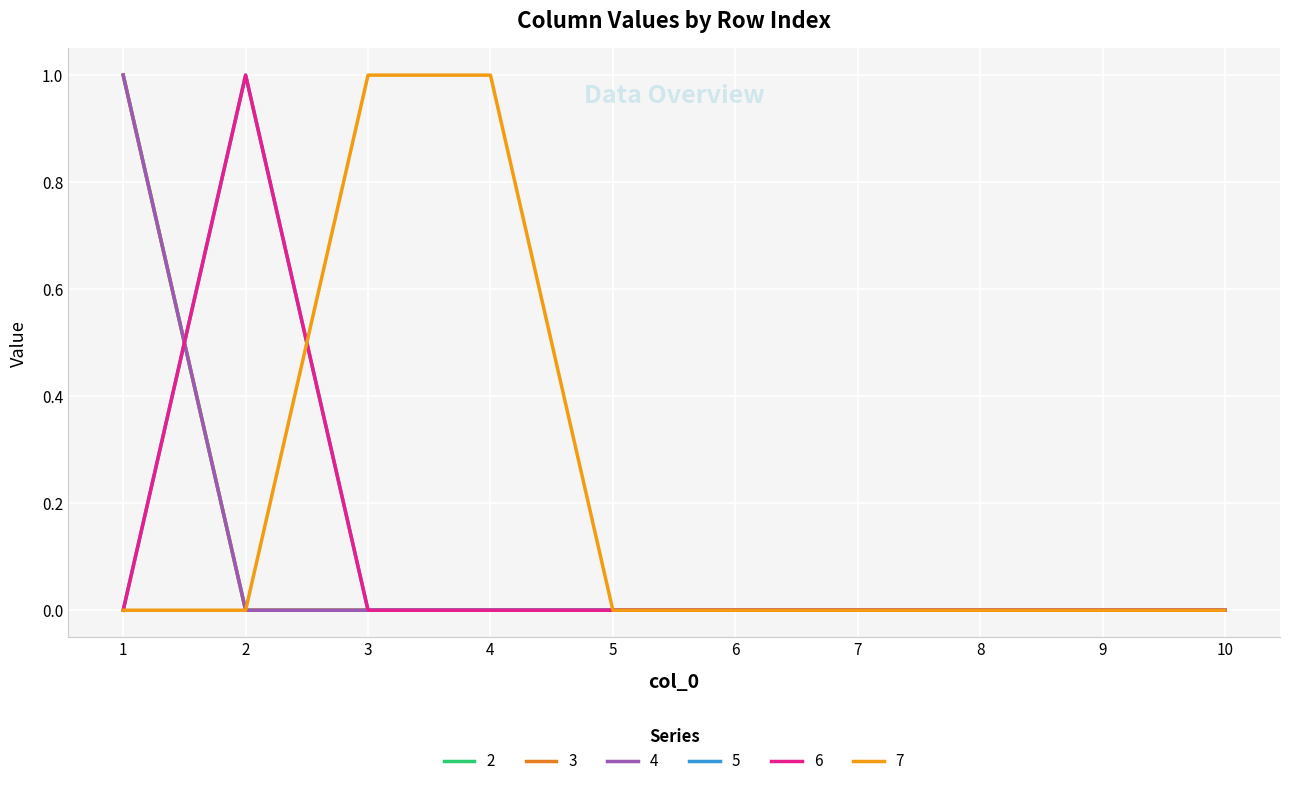

How many lines are shown in the chart?

6